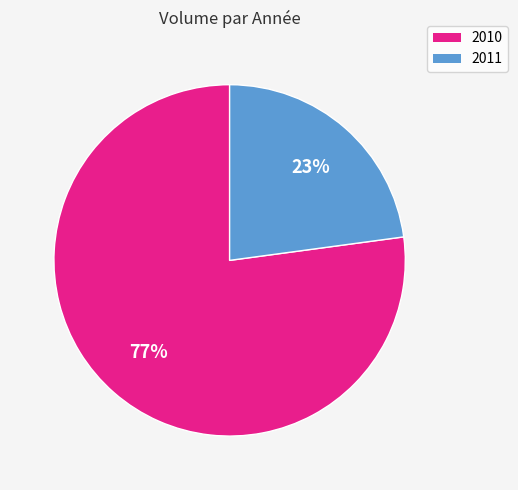

How many slices are in this pie chart?

2